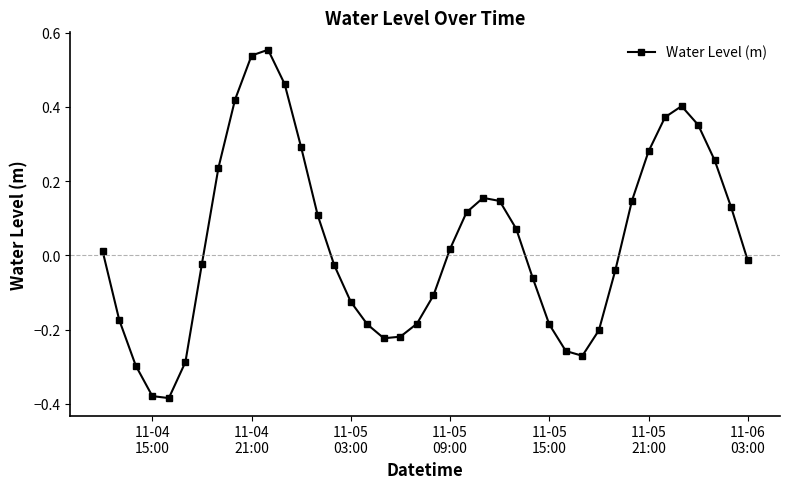

What is the difference between the maximum and minimum values?

0.9